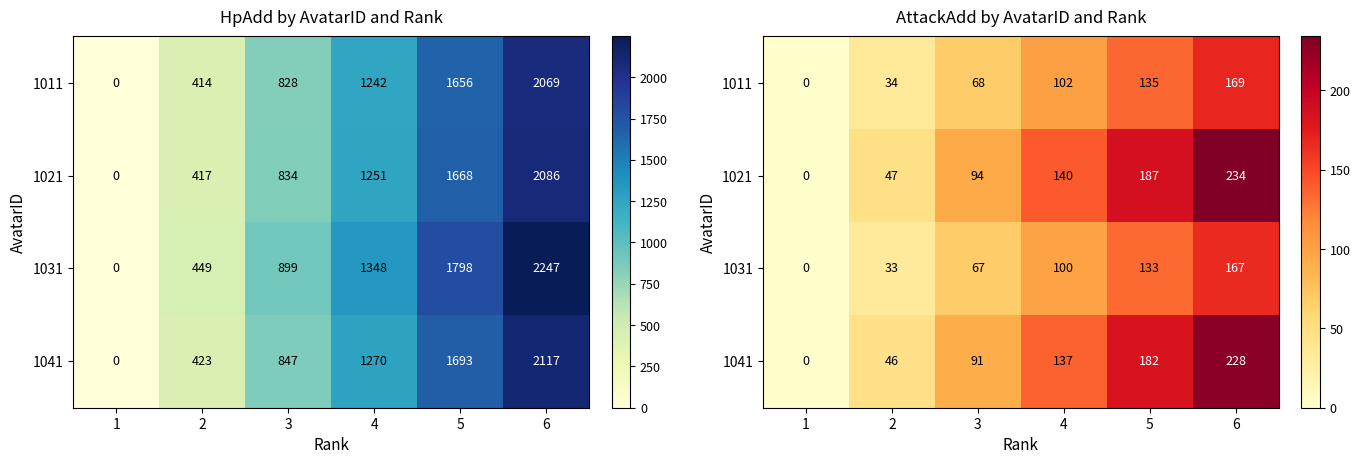

What is the sum of the 1041 values at 6 and 2?

274